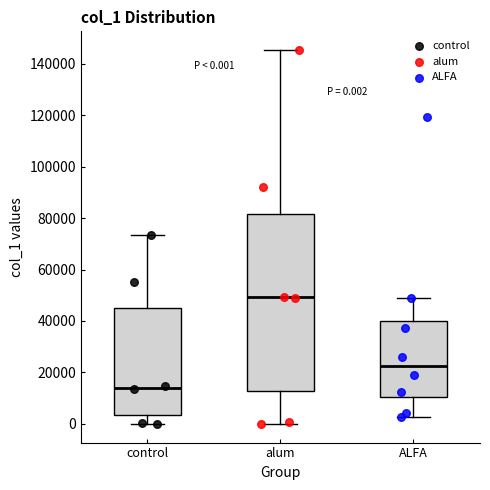

Which box has the highest median line?

alum